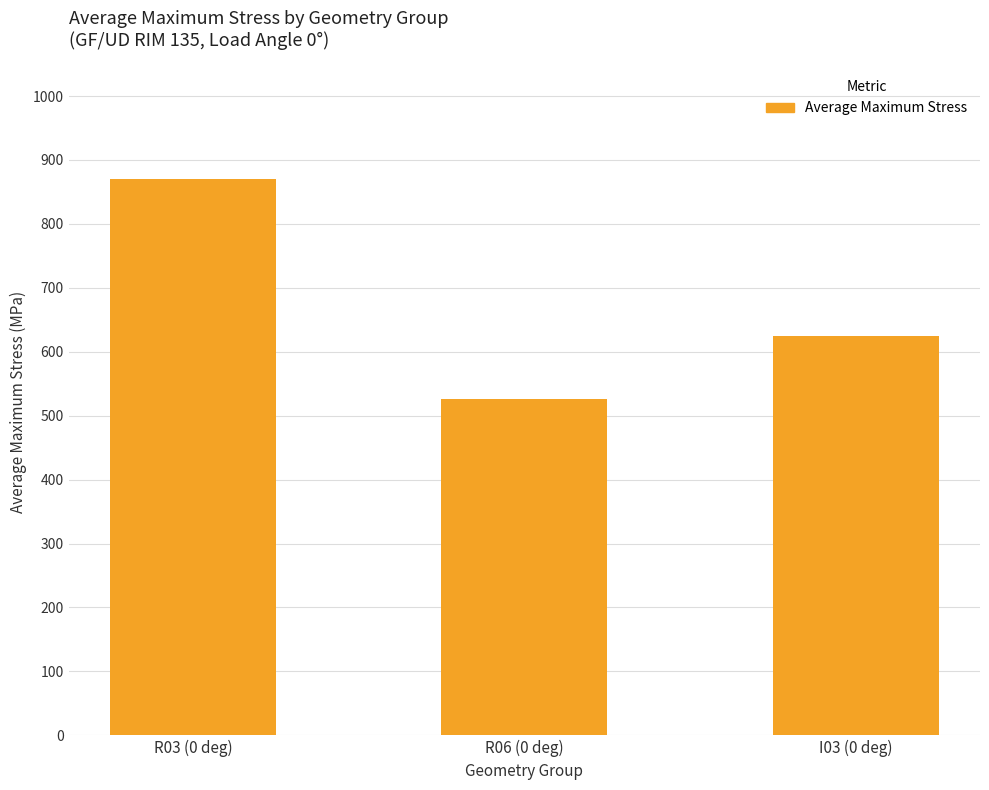

Does the chart contain stacked bars?

No